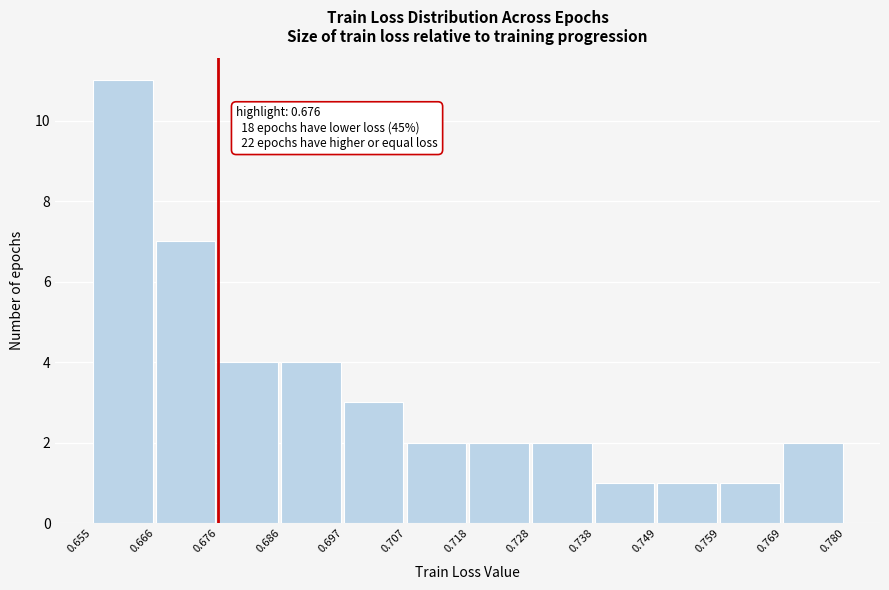

Over which range of the x-axis is the bar tallest?

0.655 to 0.666